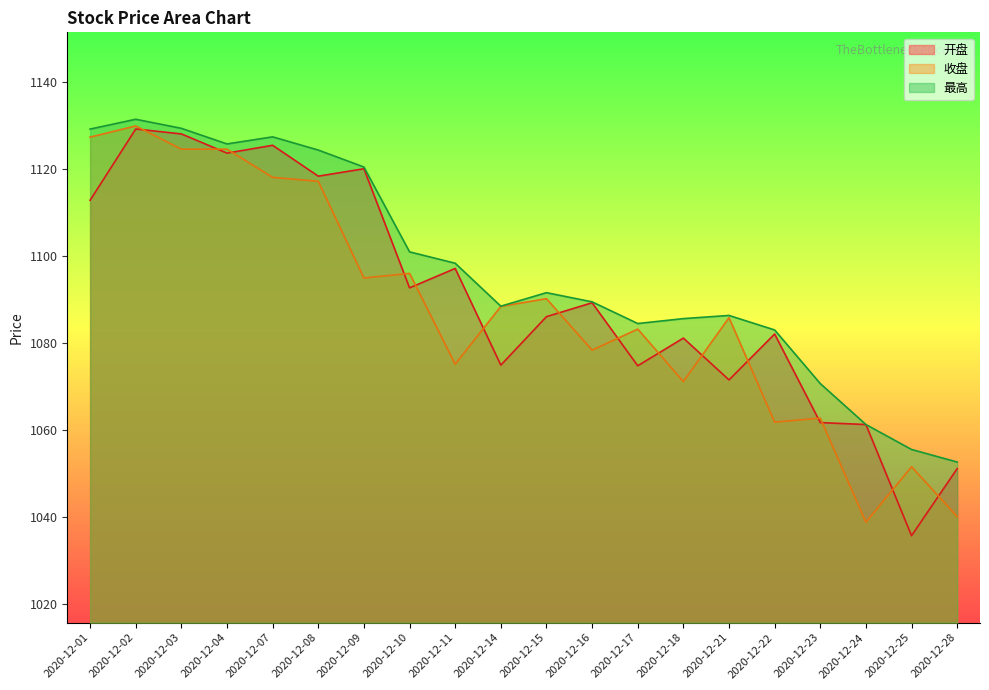

What is the minimum value for 收盘?

1038.8